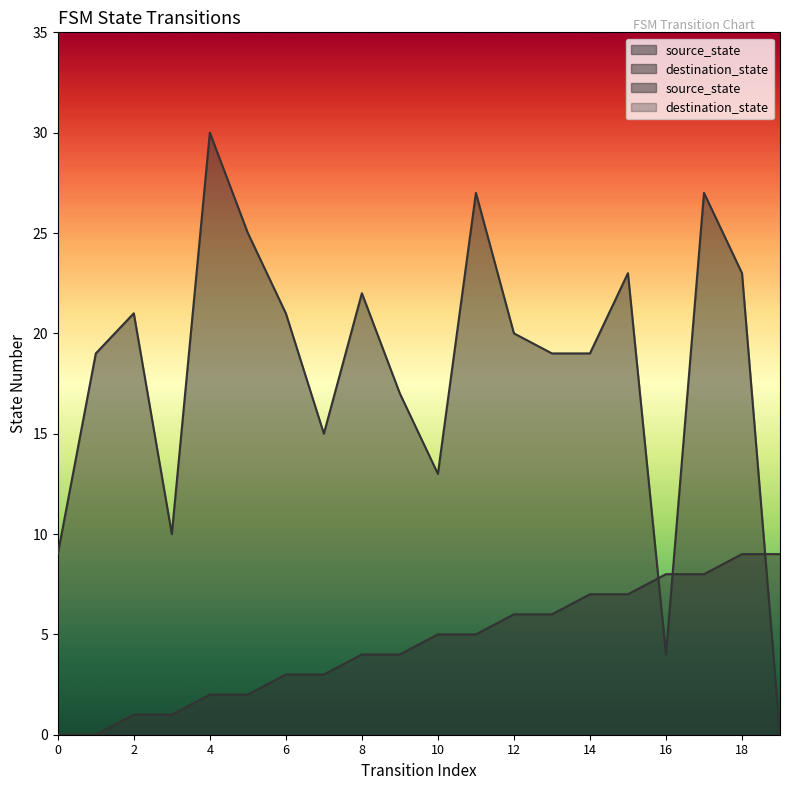

Between 6 and 12, which series saw the biggest shift?

source_state